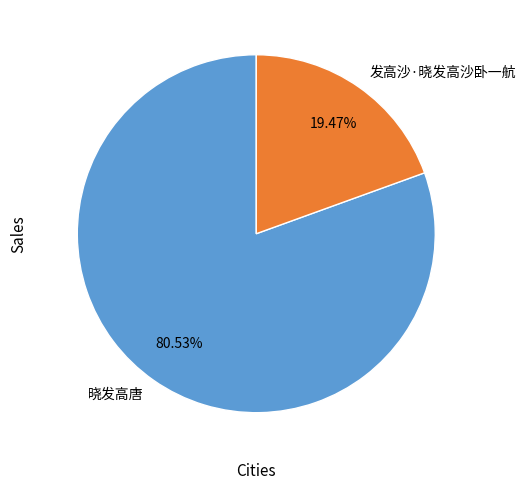

Count the number of slices in the pie.

2